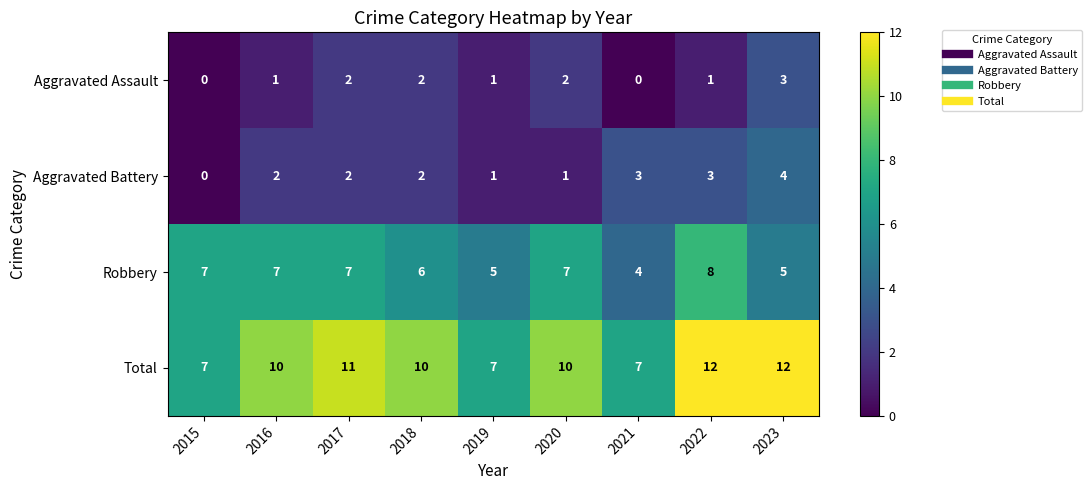

List the series in order of their peak value, highest first.

Total, Robbery, Aggravated Battery, Aggravated Assault